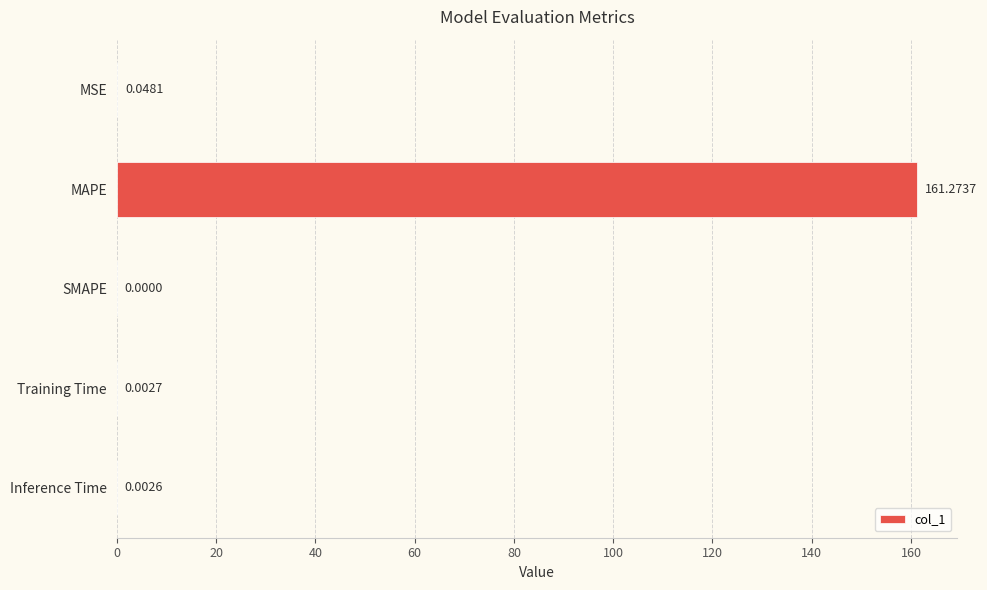

Are the bars grouped side by side (vs. stacked)?

No